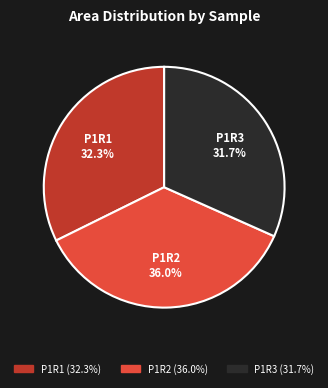

To the nearest percent, what is the combined percentage of P1R2 and P1R3?

68%